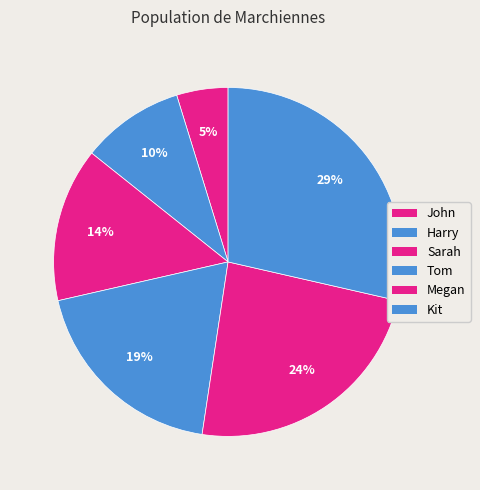

The Kit slice represents 14% of the pie. True or false?

False